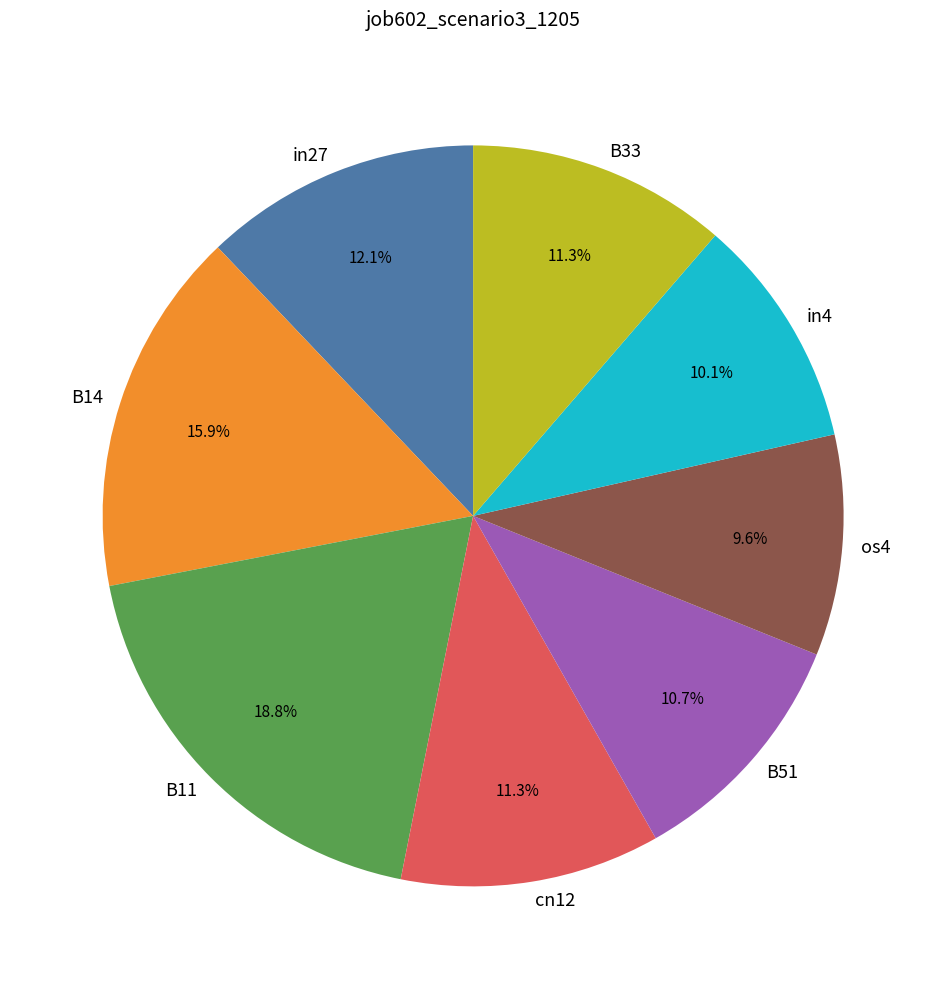

What is the total percentage of os4 and B14?

25.6%